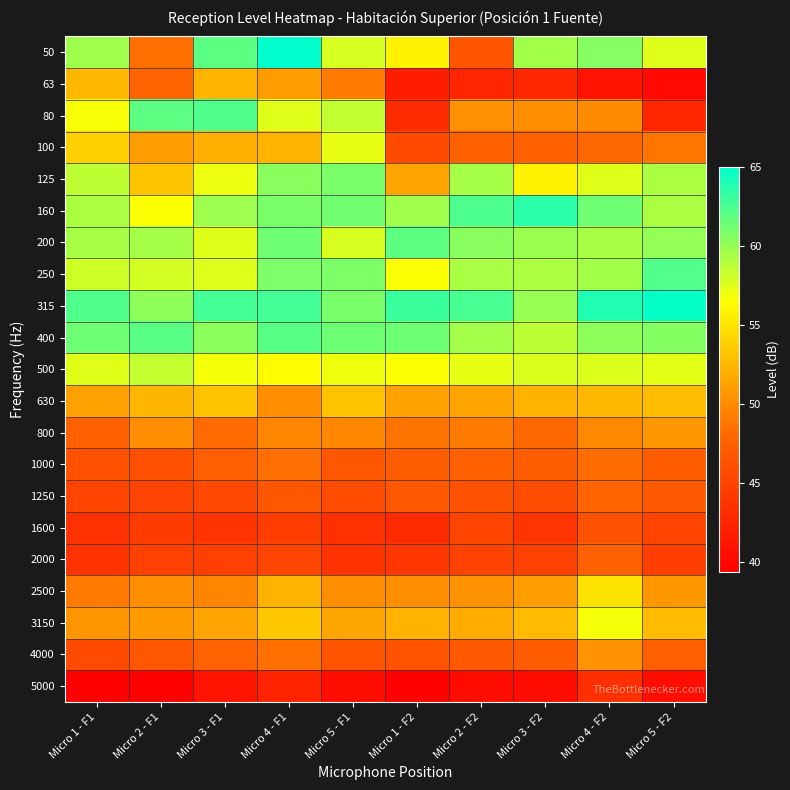

What is the greatest value displayed?

65.0